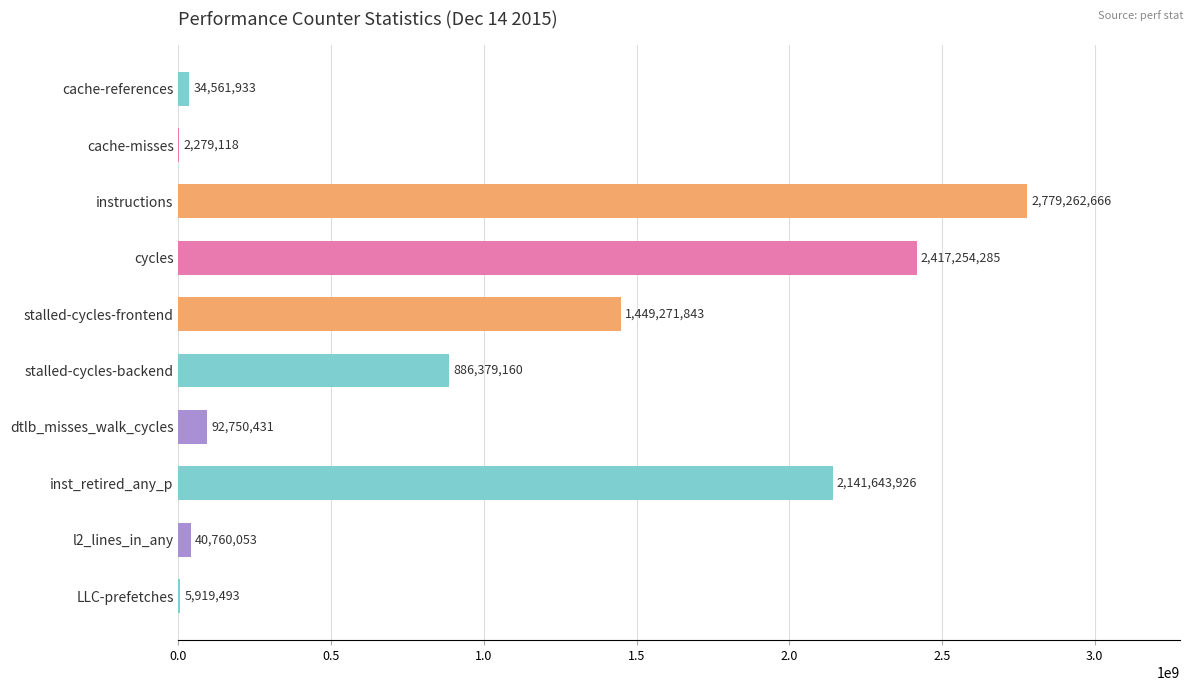

Reading top to bottom, extract all data points from this chart.

cache-references=34561933	cache-misses=2279118	instructions=2779262666	cycles=2417254285	stalled-cycles-frontend=1449271843	stalled-cycles-backend=886379160	dtlb_misses_walk_cycles=92750431	inst_retired_any_p=2141643926	l2_lines_in_any=40760053	LLC-prefetches=5919493